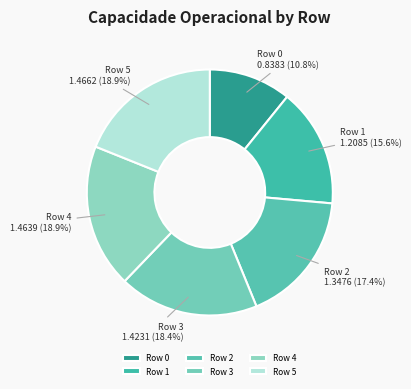

How many slices are in this pie chart?

6